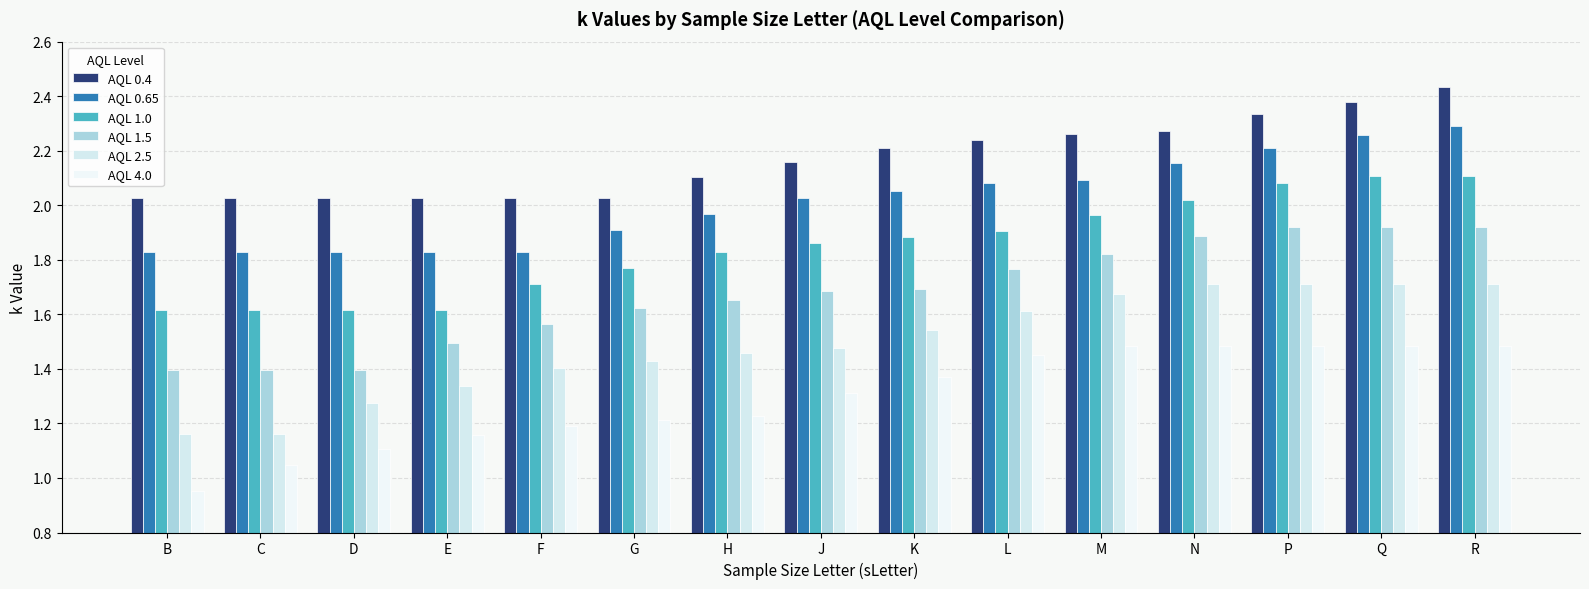

Which series has the widest spread of values?

AQL 2.5